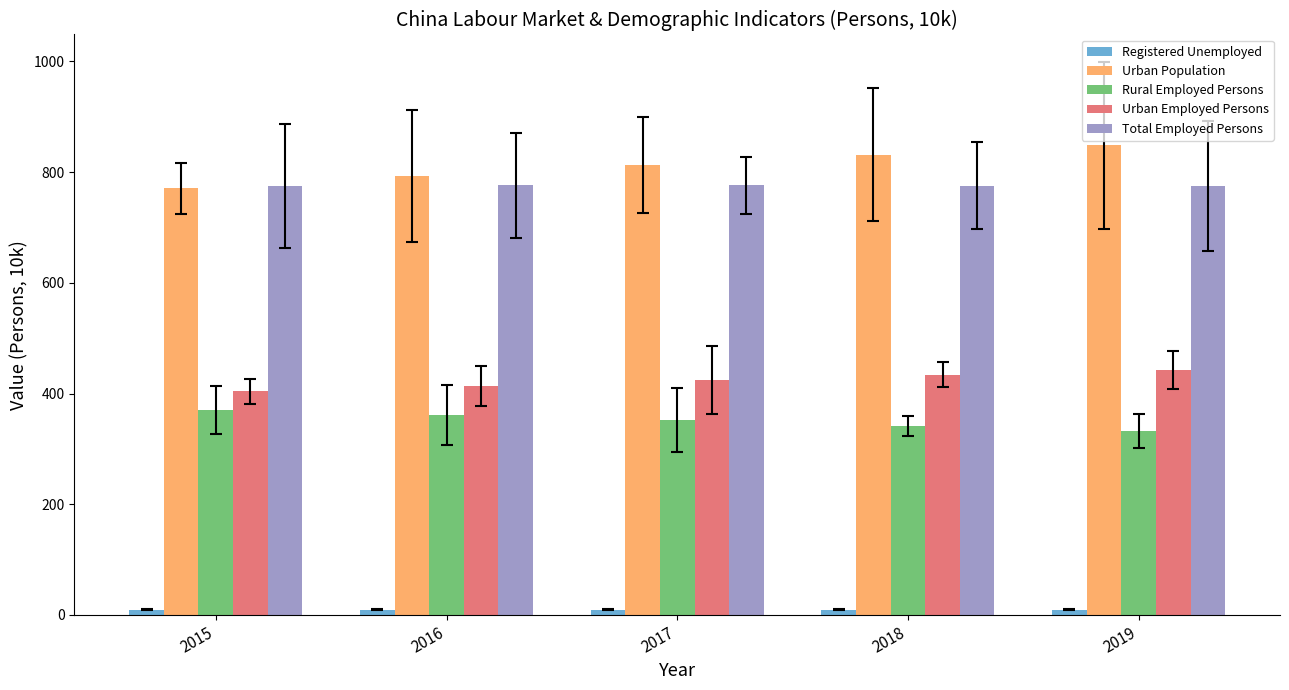

Reading left to right, what are all the values shown in this chart?

Registered Unemployed: 2015=9.7	2016=9.8	2017=9.7	2018=9.7	2019=9.4
Urban Population: 2015=771.2	2016=793.0	2017=813.5	2018=831.4	2019=848.4
Rural Employed Persons: 2015=370.4	2016=361.8	2017=351.8	2018=341.7	2019=332.2
Urban Employed Persons: 2015=404.1	2016=414.3	2017=424.6	2018=434.2	2019=442.5
Total Employed Persons: 2015=774.5	2016=776.0	2017=776.4	2018=775.9	2019=774.7